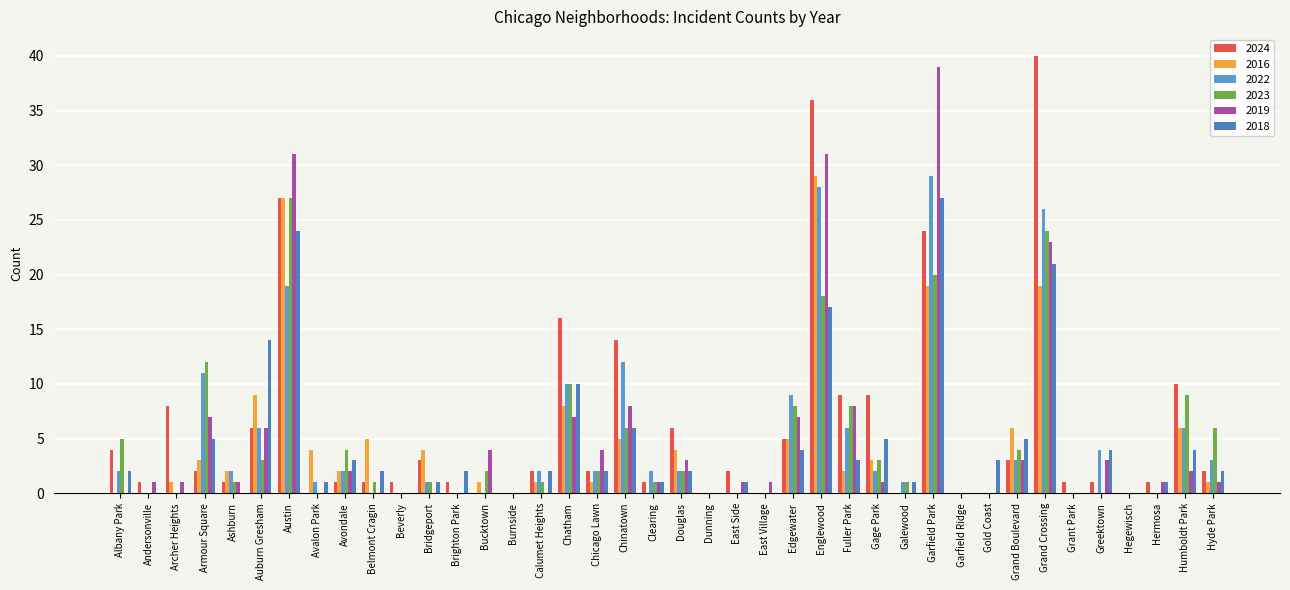

How many groups of bars are there?

40